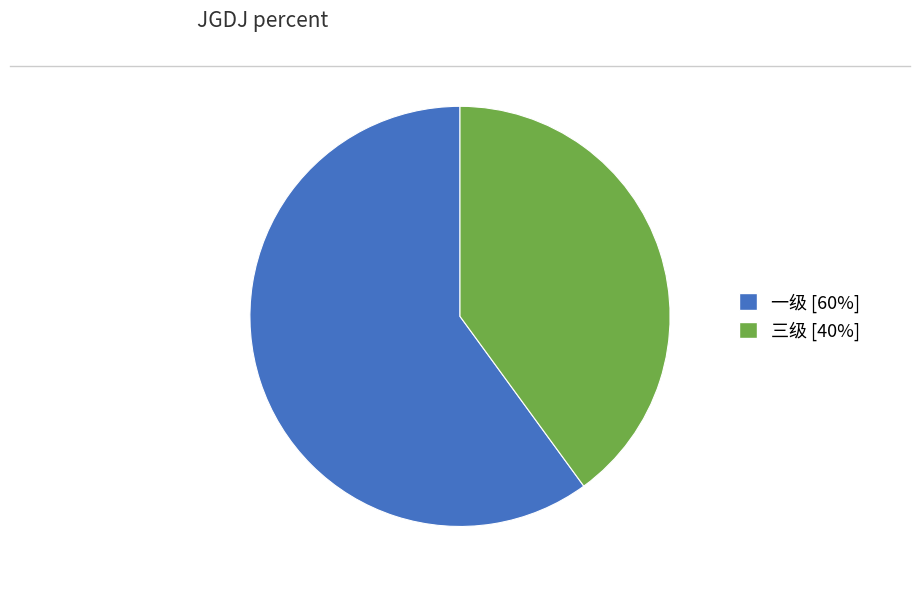

Which category accounts for the majority?

一级